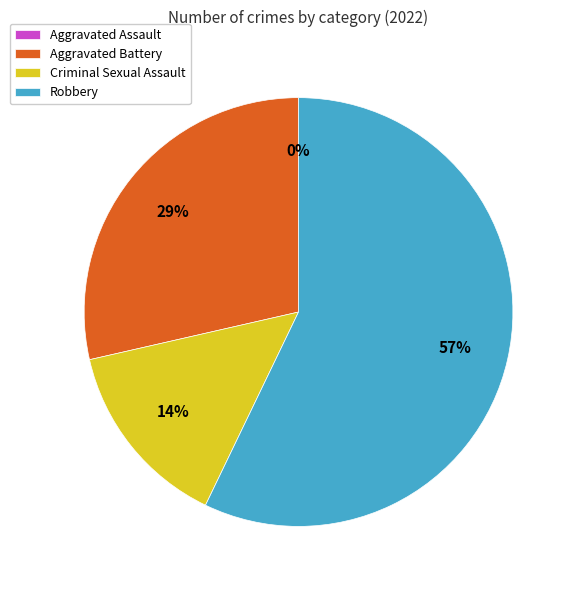

What is the majority slice?

Robbery